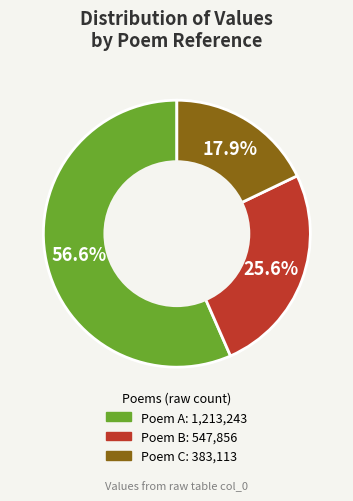

How many segments does this pie chart have?

3